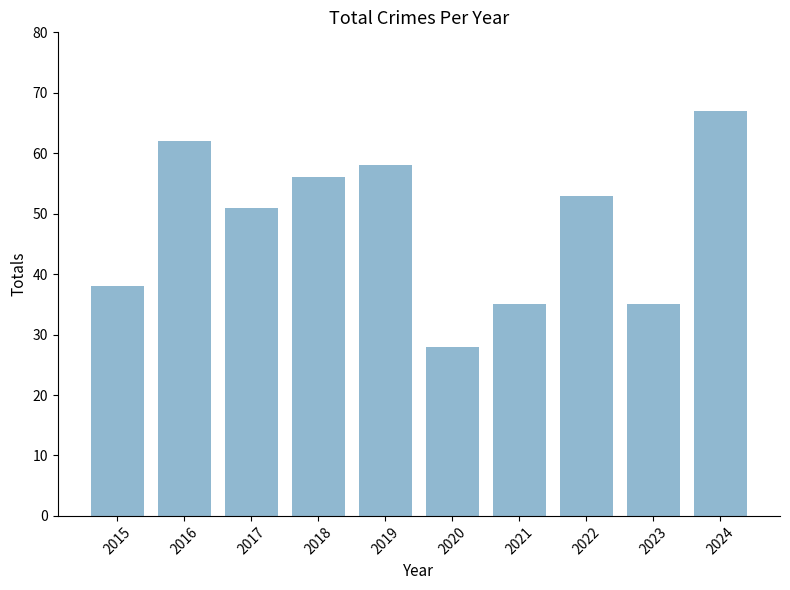

Which has a higher value, 2018 or 2015?

2018